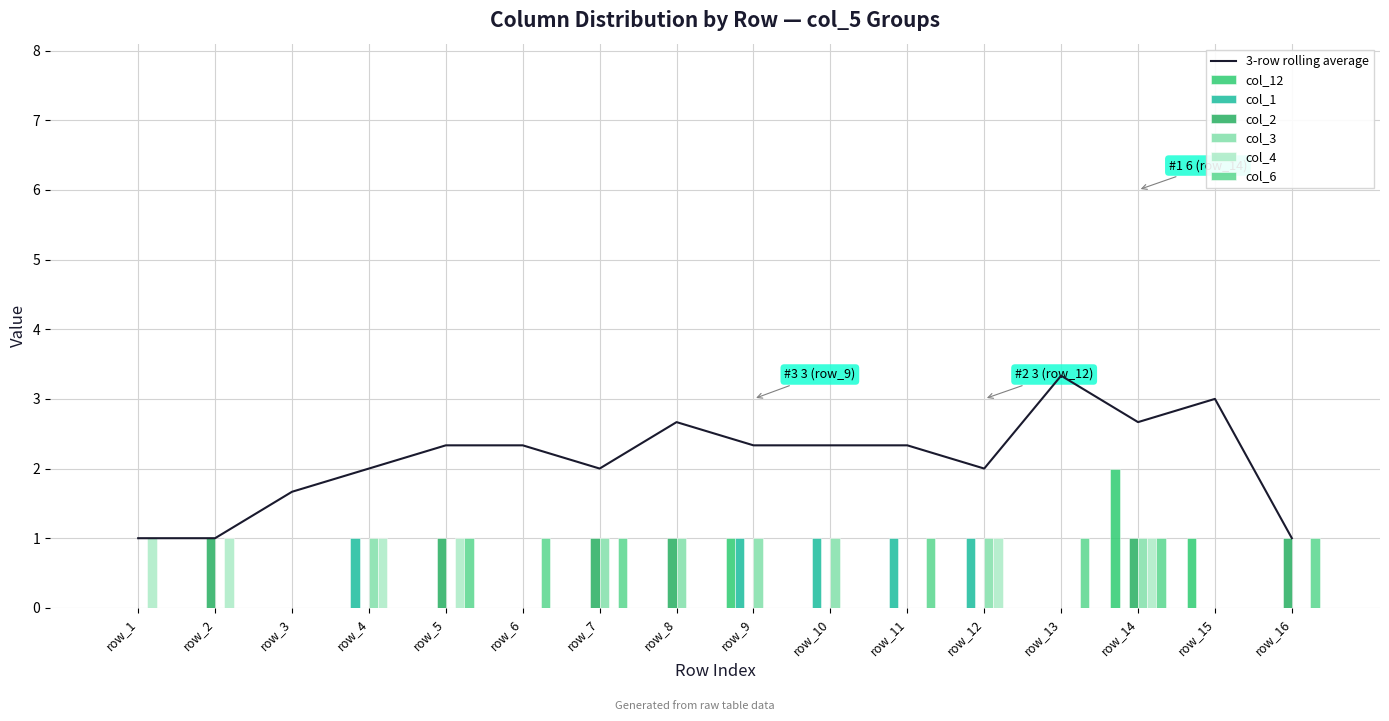

The value of col_6 at row_10 is 0. True or false?

True